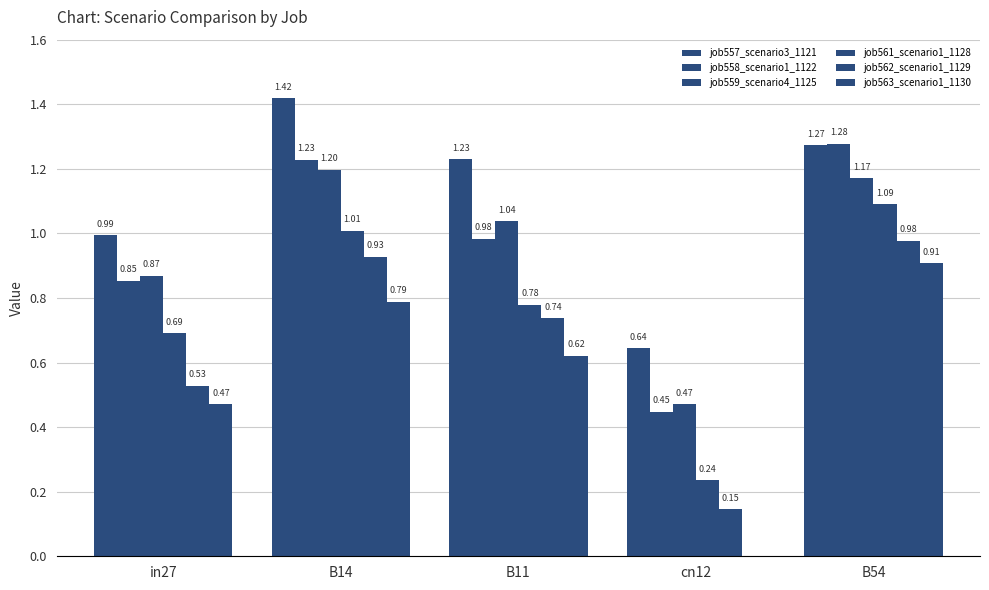

List the series in order of their peak value, lowest first.

job563_scenario1_1130, job562_scenario1_1129, job561_scenario1_1128, job559_scenario4_1125, job558_scenario1_1122, job557_scenario3_1121